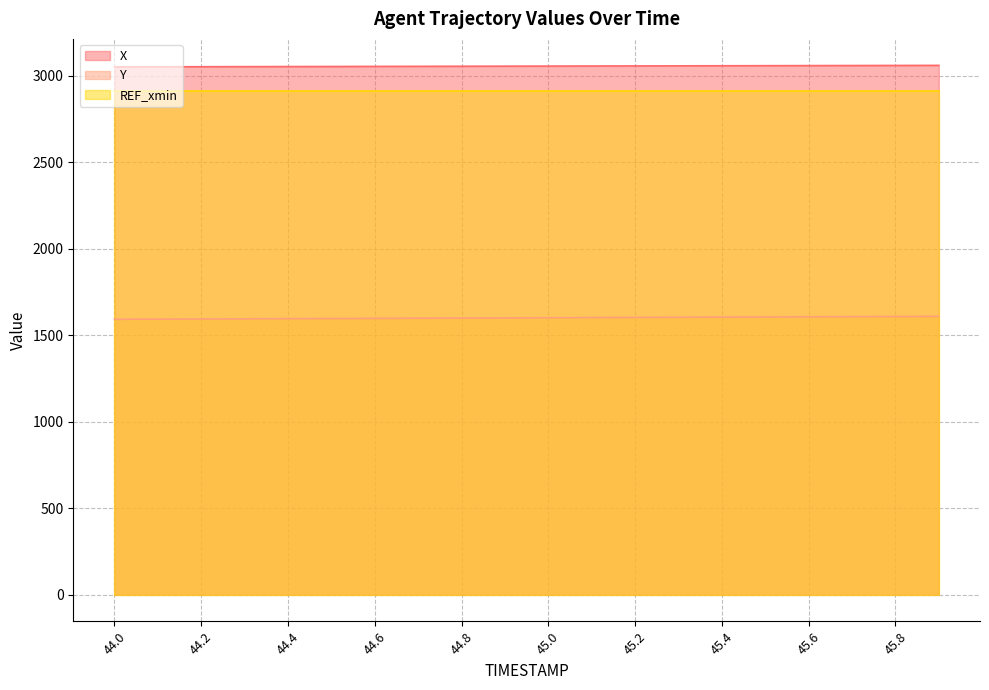

How many lines are shown in the chart?

3